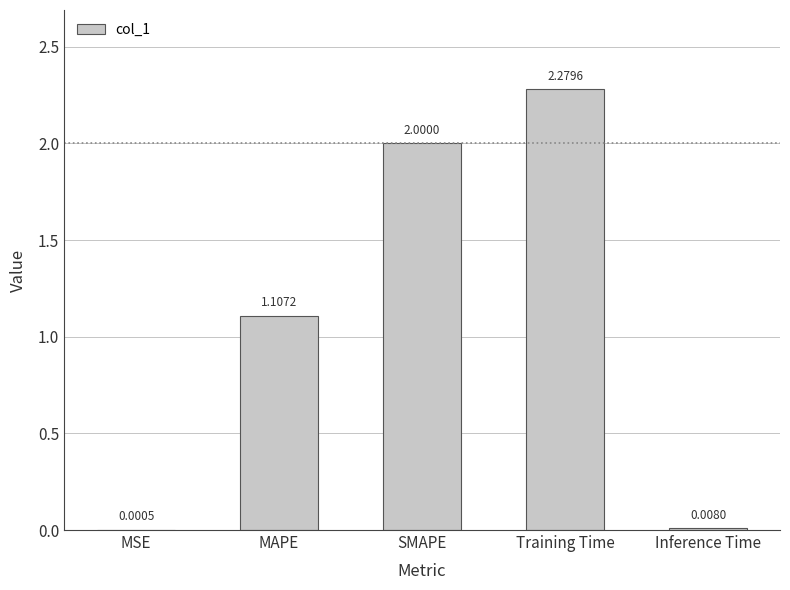

What is the change in value from MSE to SMAPE?

+2.0